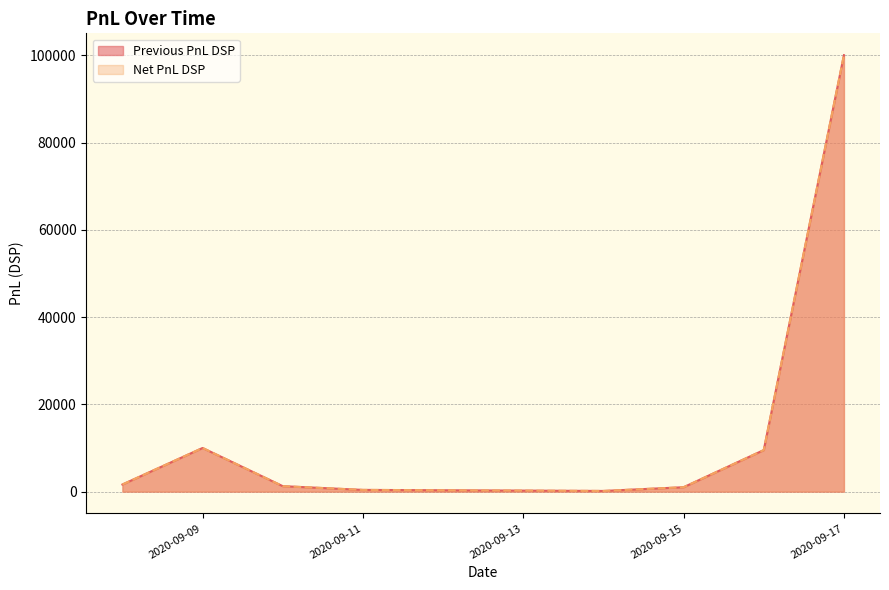

True or false: Net PnL DSP and Previous PnL DSP cross at least once.

False